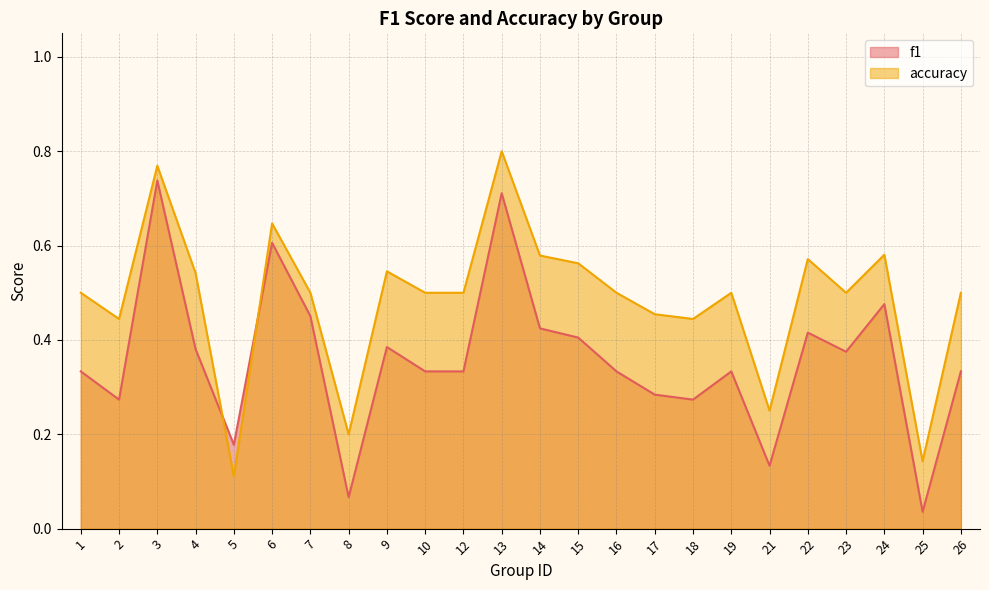

Which series has the largest total across all categories?

accuracy